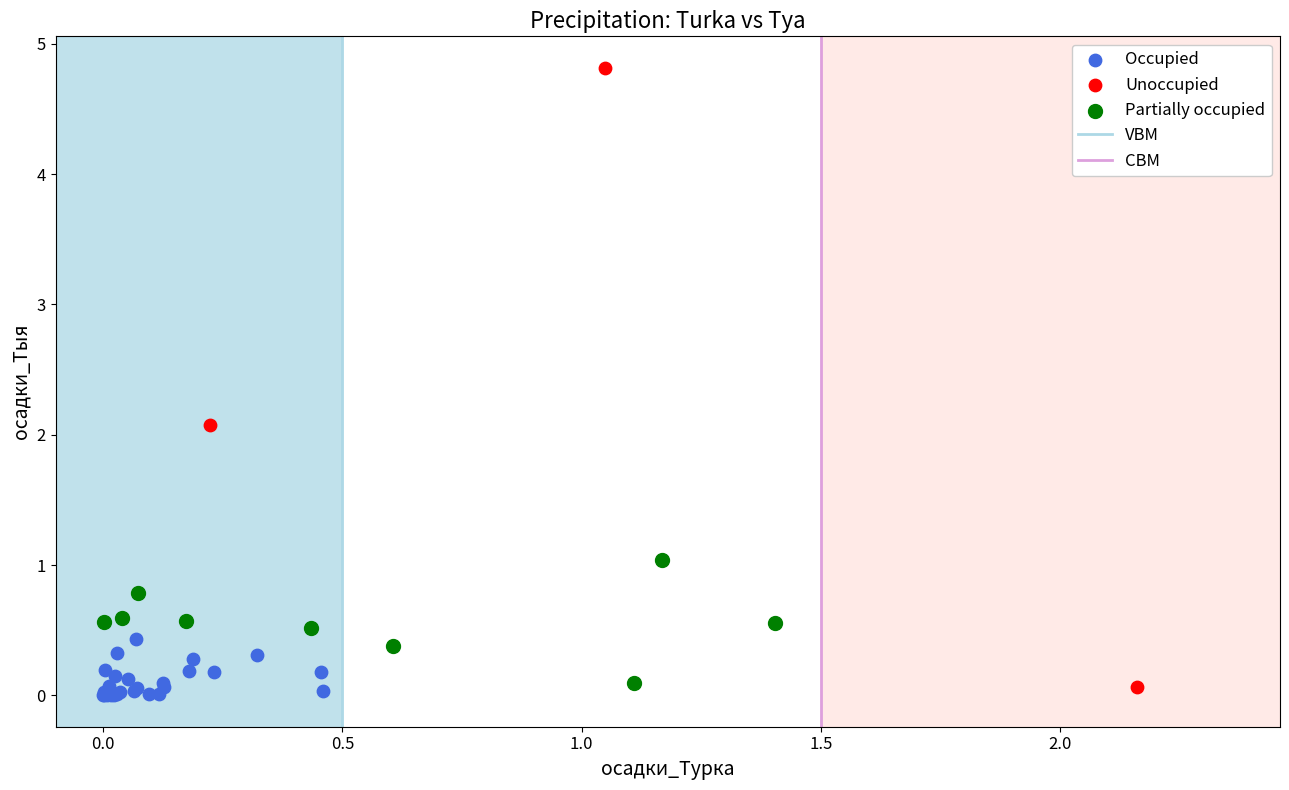

Which series has the widest spread of Y values?

Unoccupied